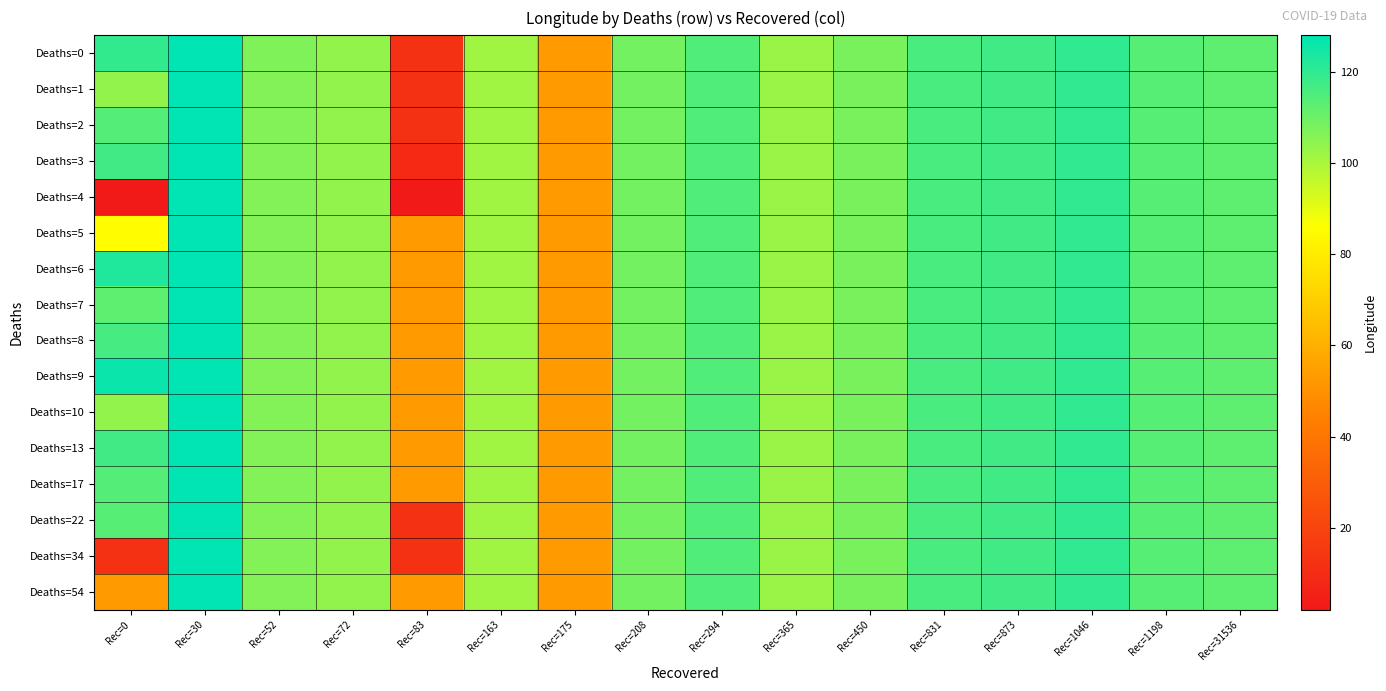

Which has a higher value, Rec=52 or Rec=0?

Rec=0